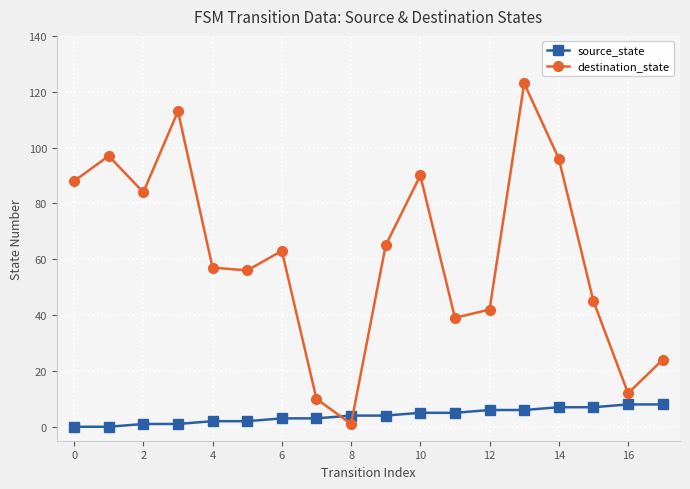

What is the difference between the maximum and minimum values in the source_state series?

8